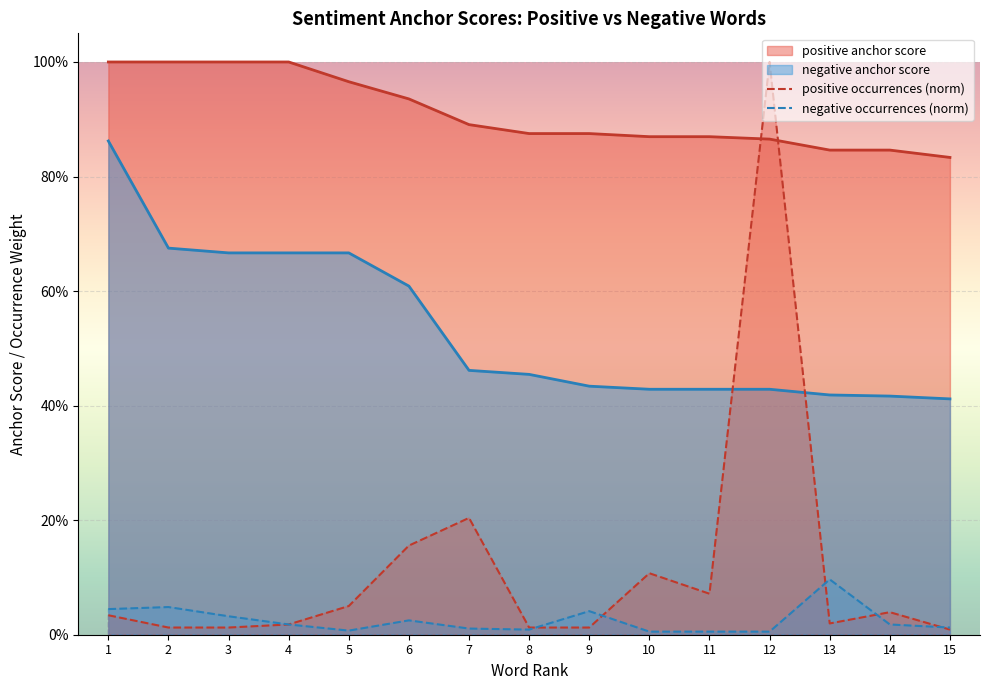

The positive occurrences (norm) series shows 0.0 at 15. True or false?

True